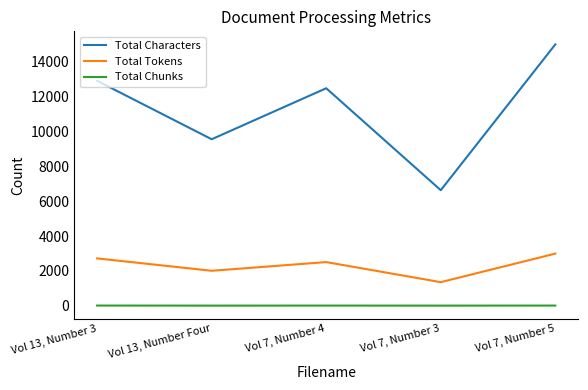

Is this an area chart (filled region under the line)?

No